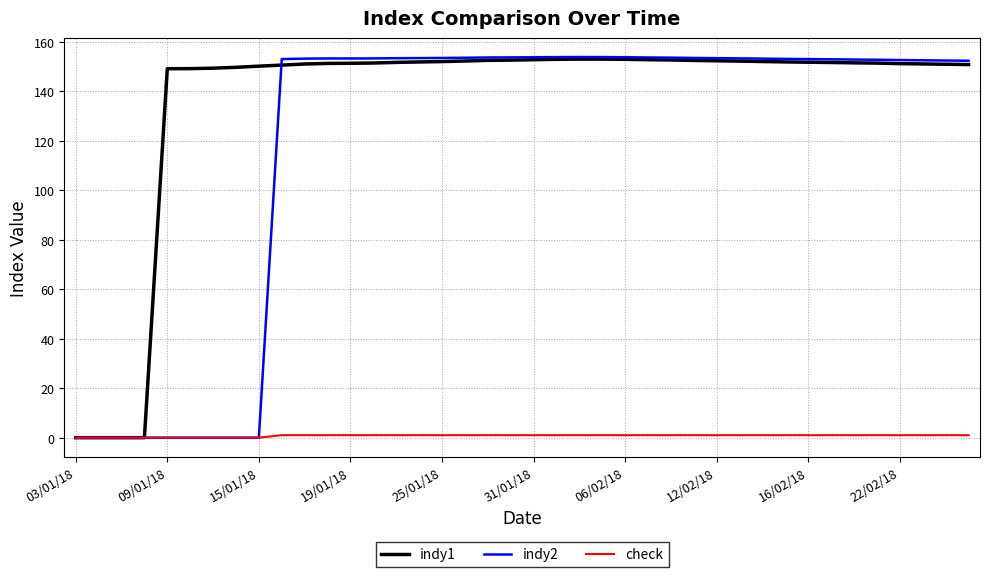

Which series has the largest range (max minus min)?

indy2